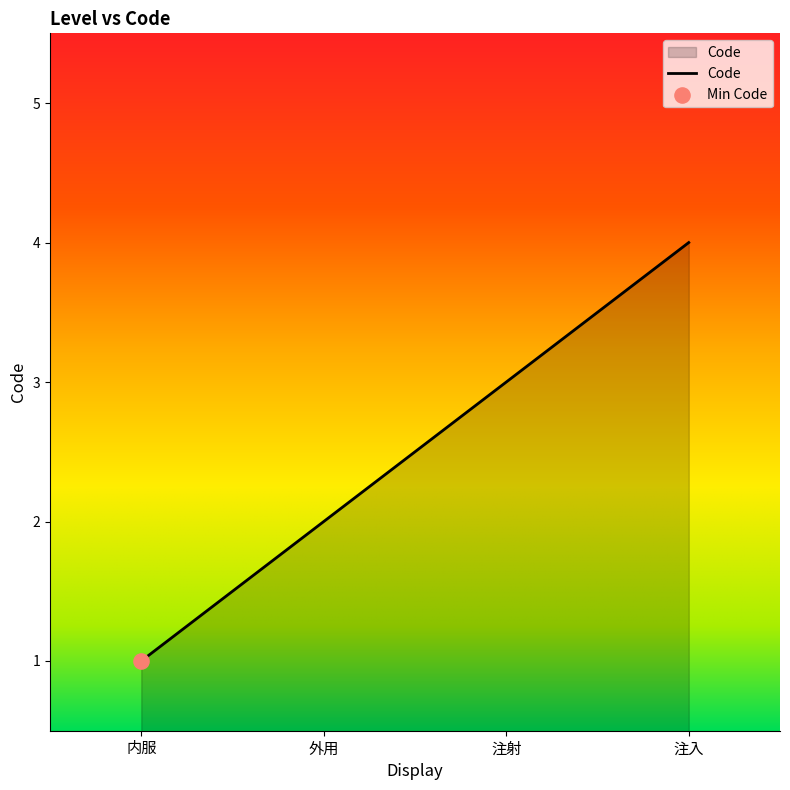

What is the change in value from 外用 to 注入?

+2